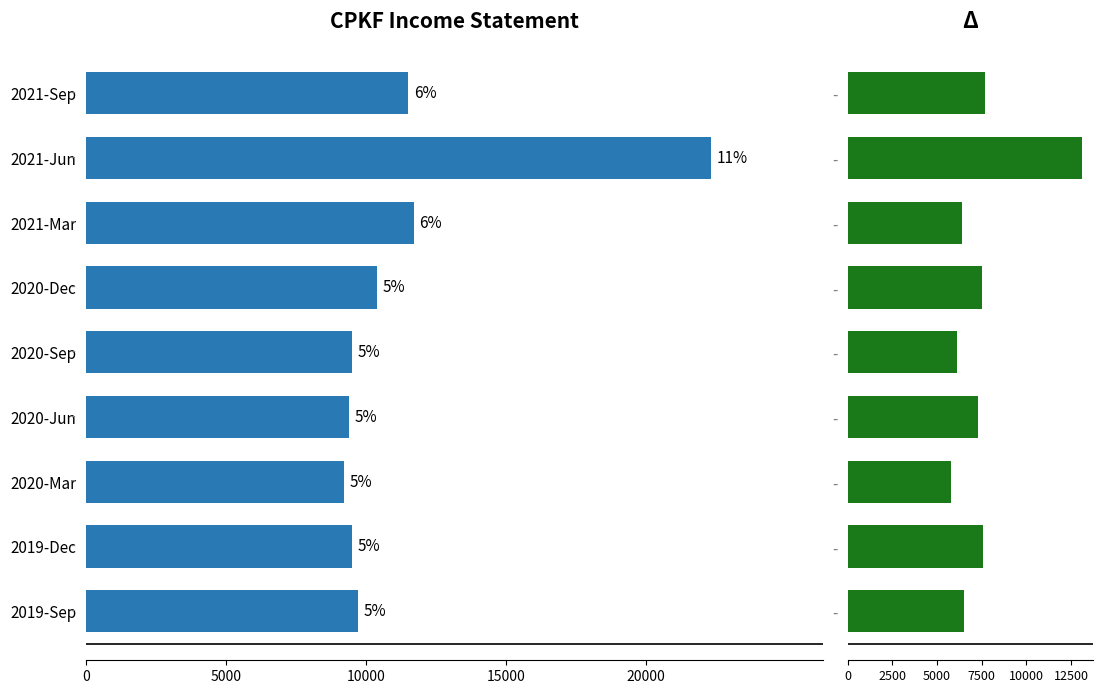

What is the difference between the maximum and minimum values in the Total Revenue series?

13100